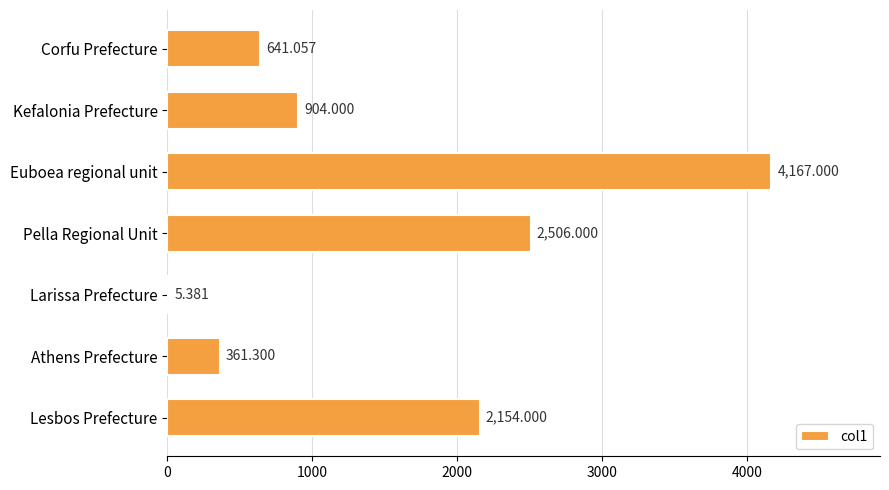

Which category has the highest value across all series?

Euboea regional unit